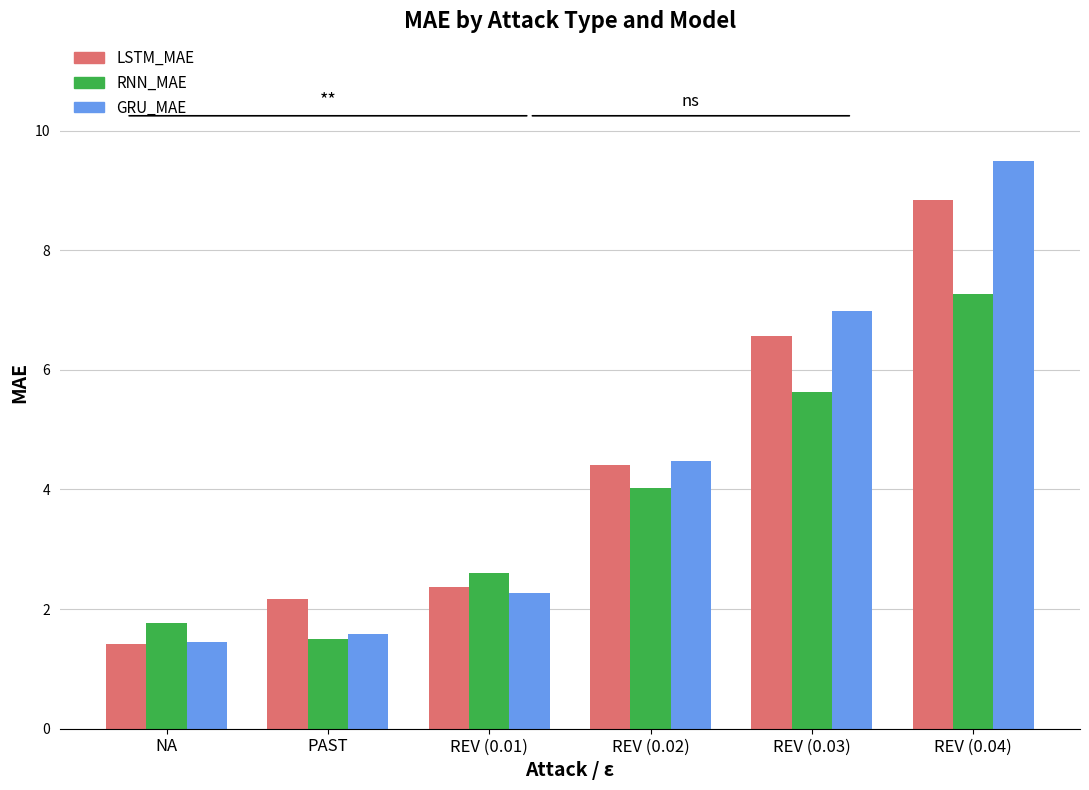

True or false: LSTM_MAE has a value of 1.6 at REV (0.01).

False